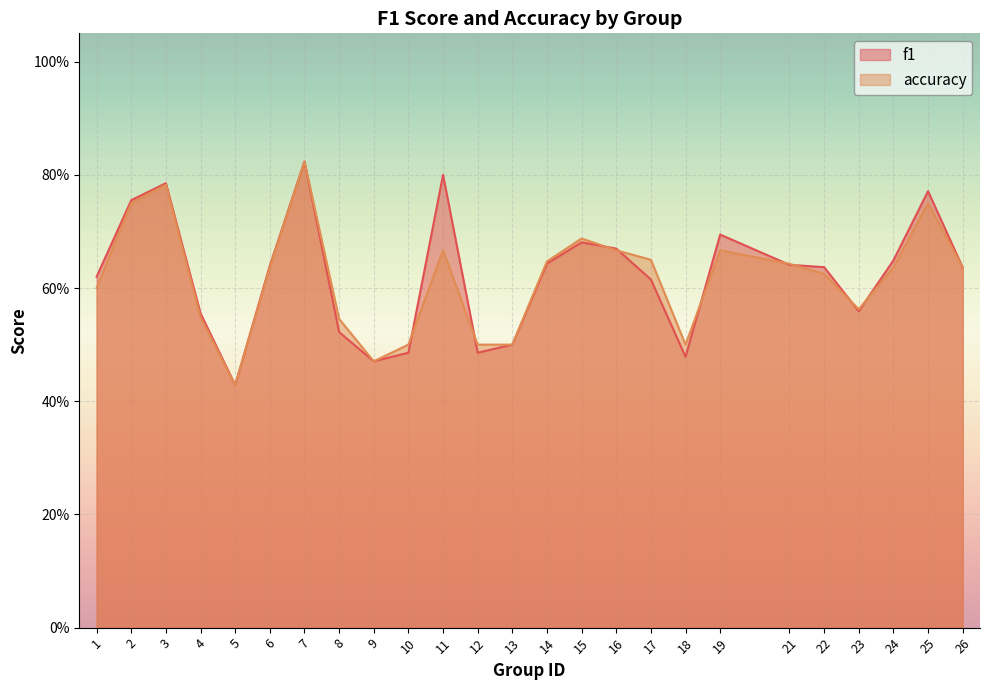

True or false: accuracy and f1 intersect in this chart.

True